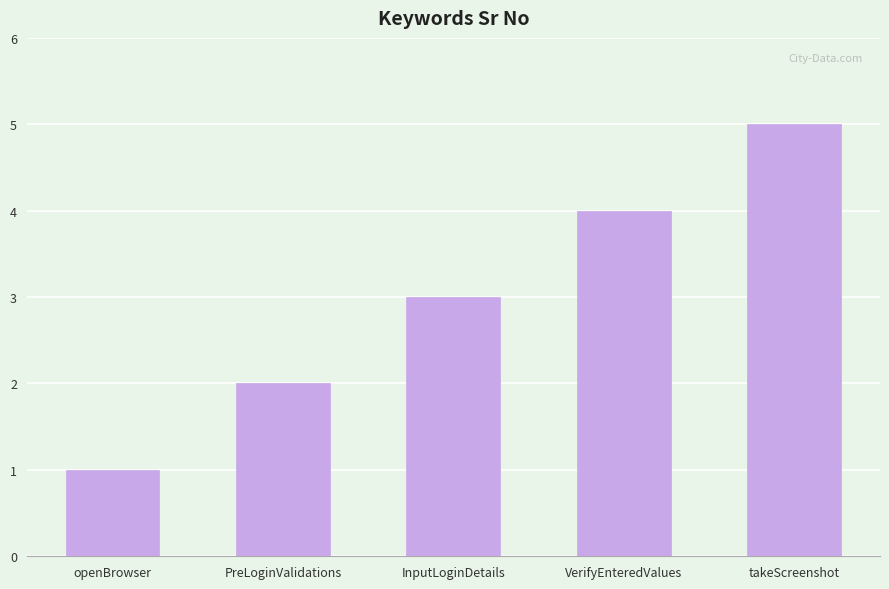

List the labels in order of value, smallest first.

openBrowser, PreLoginValidations, InputLoginDetails, VerifyEnteredValues, takeScreenshot